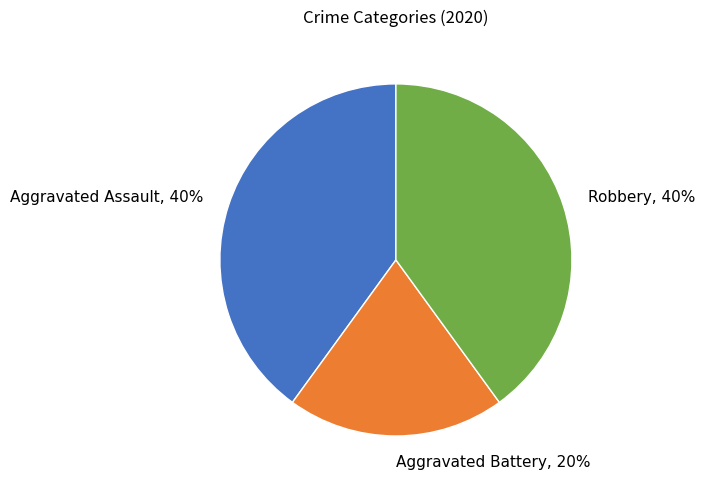

To the nearest percent, what percentage of the pie is Robbery?

40%